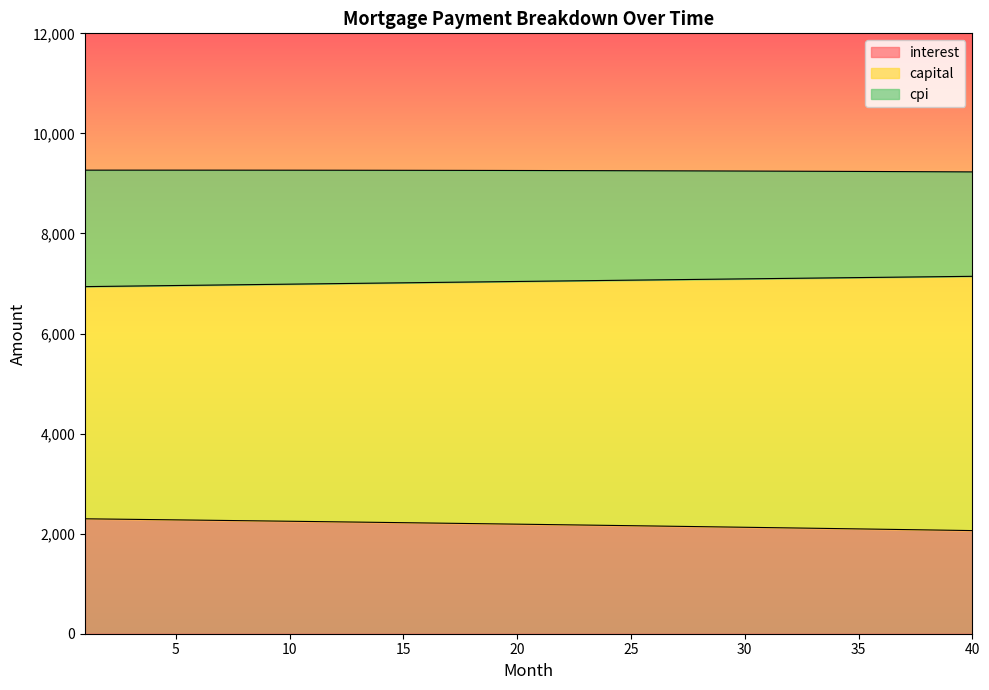

Does the chart display data point markers on the line(s)?

No